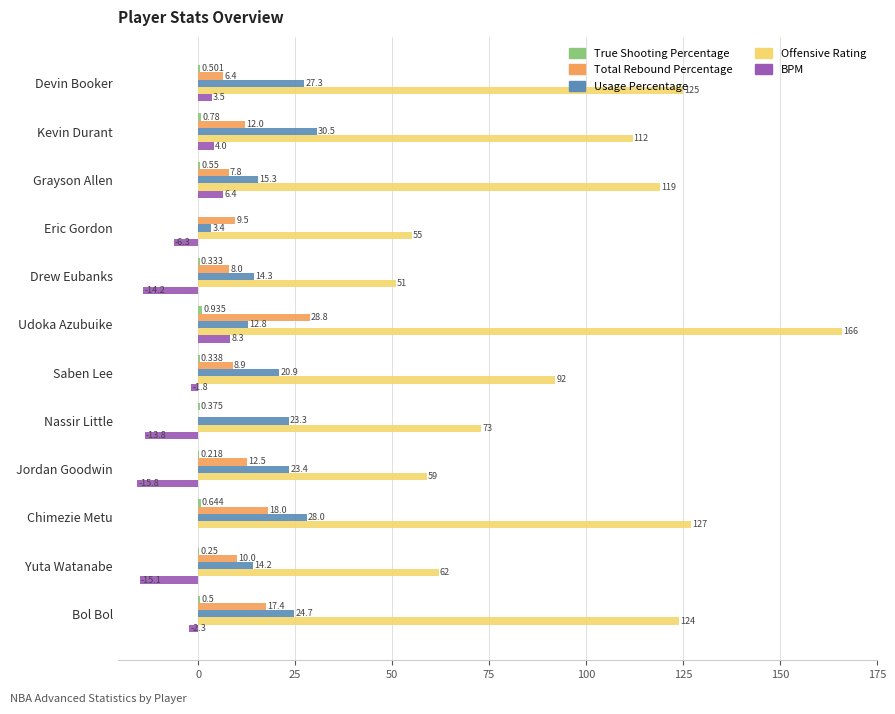

Is the value of Offensive Rating at Jordan Goodwin greater than the value of Total Rebound Percentage at Nassir Little?

Yes